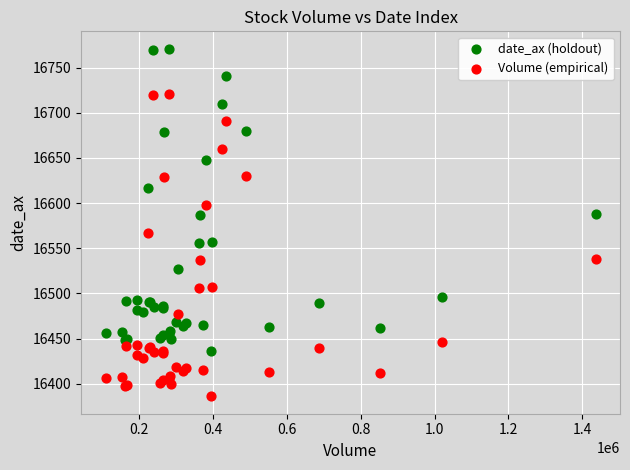

Which series contains the highest Y value?

date_ax (holdout)